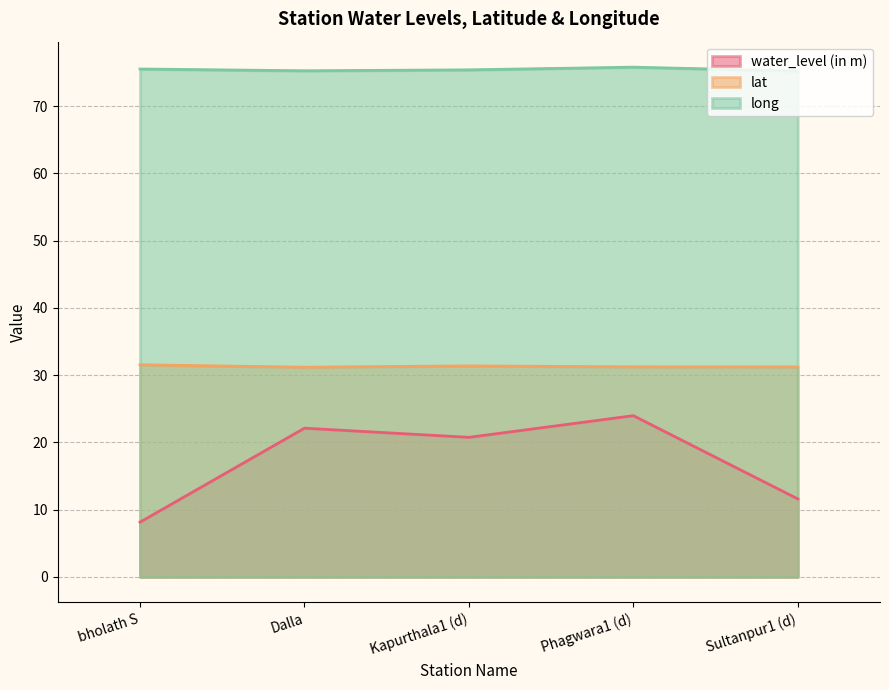

True or false: long and lat intersect in this chart.

False